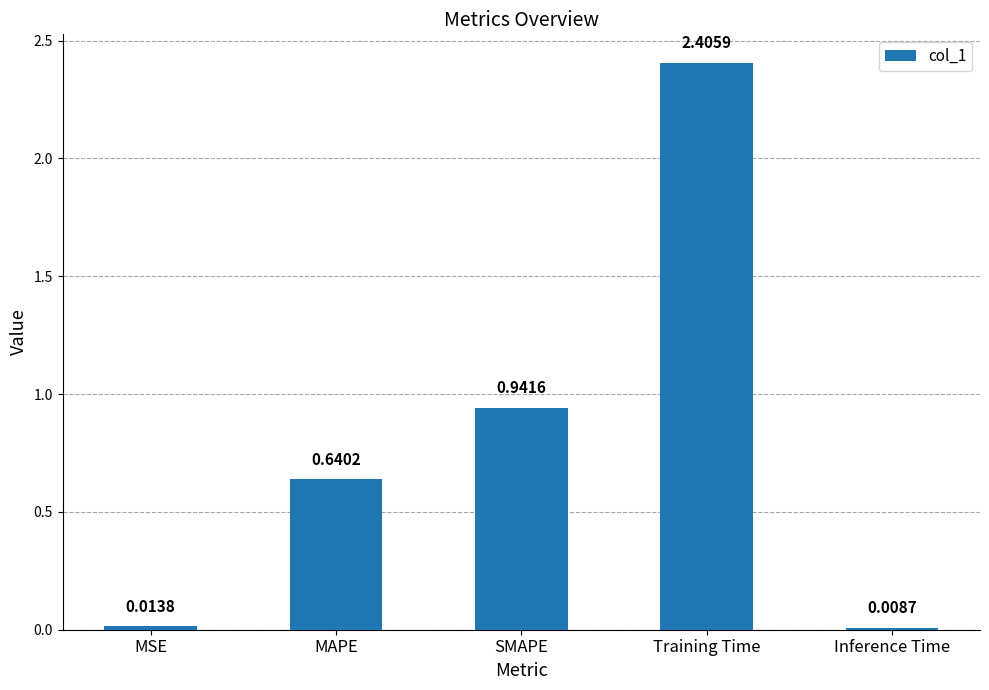

What is the change in value from MSE to MAPE?

+0.6